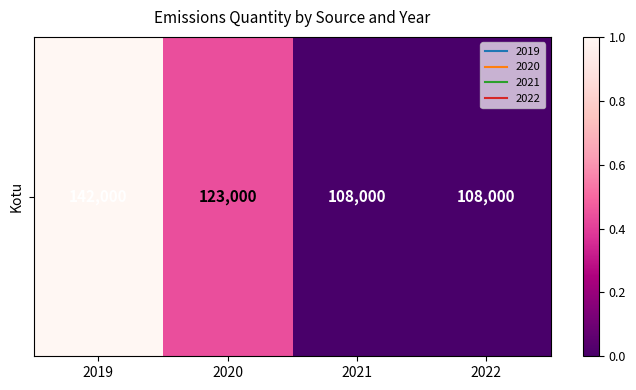

Where is the data nearest to the value 0?

2021